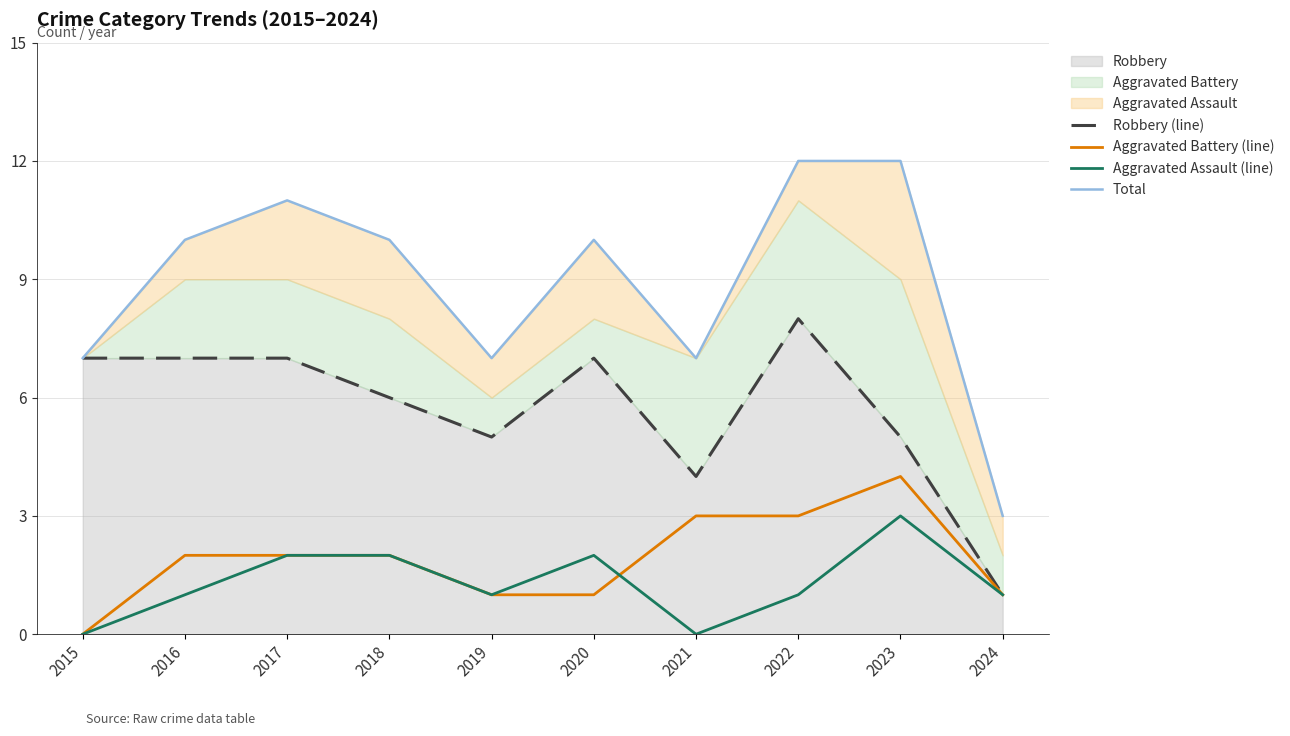

How many lines are shown in the chart?

4